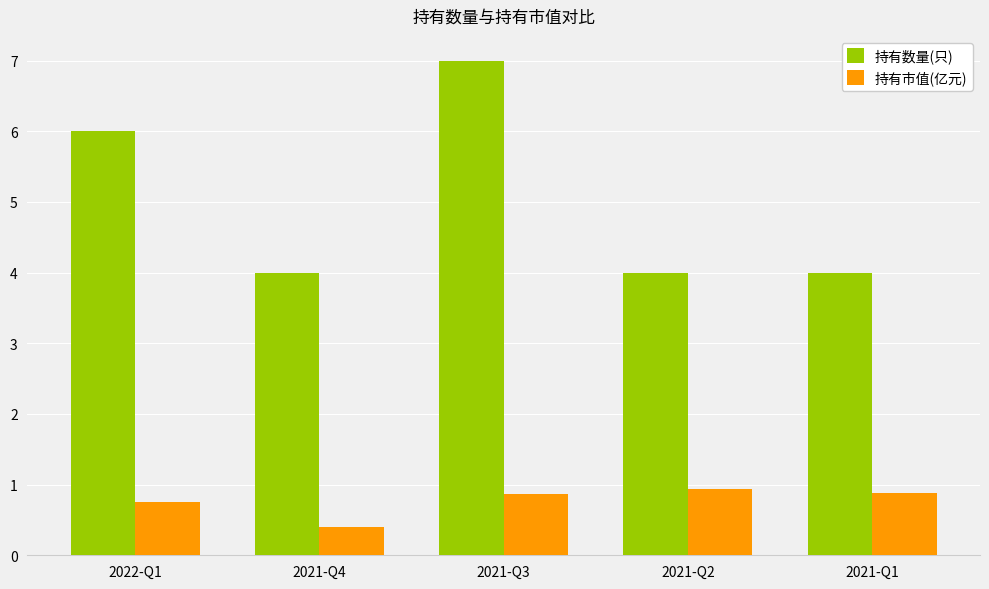

Reading left to right, transcribe all the data shown in this chart.

持有数量(只): 2022-Q1=6.0	2021-Q4=4.0	2021-Q3=7.0	2021-Q2=4.0	2021-Q1=4.0
持有市值(亿元): 2022-Q1=0.8	2021-Q4=0.4	2021-Q3=0.9	2021-Q2=0.9	2021-Q1=0.9